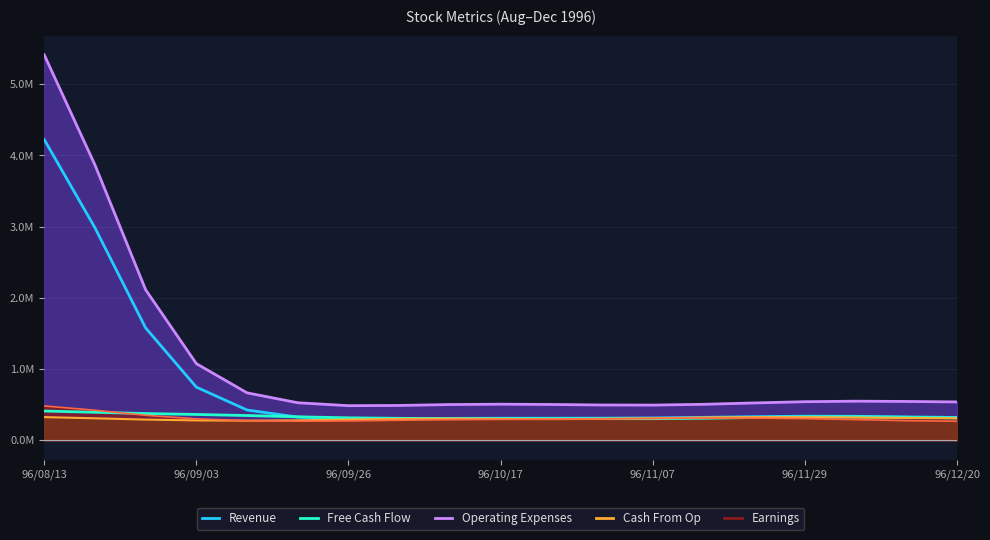

What are all the series names shown in the legend?

Revenue, Free Cash Flow